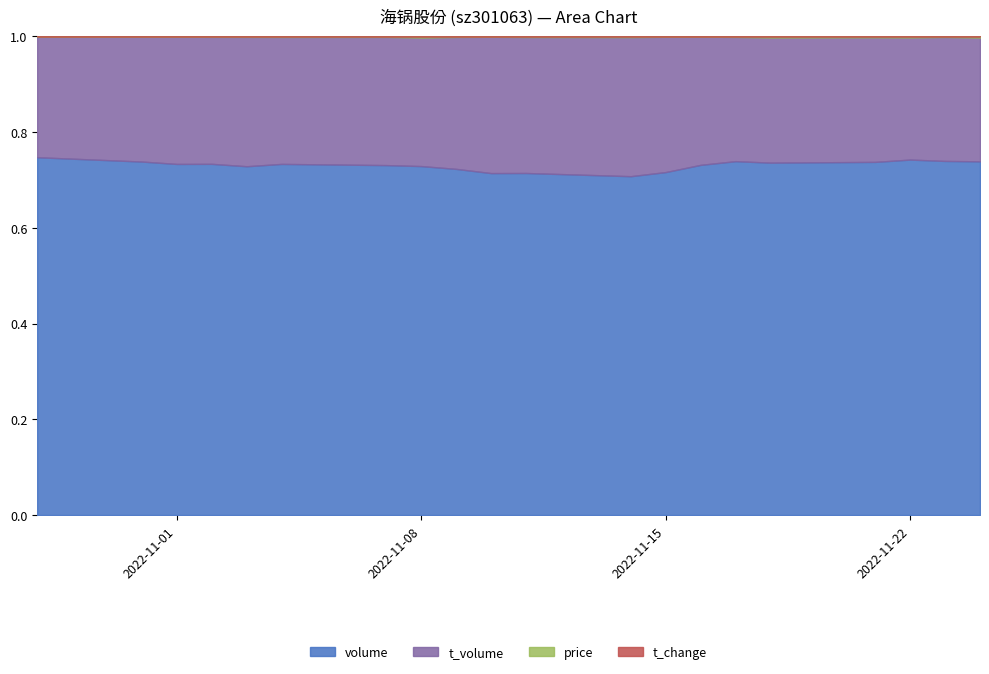

At 2022-10-31, list the series in order from largest to smallest.

volume, t_volume, price, t_change